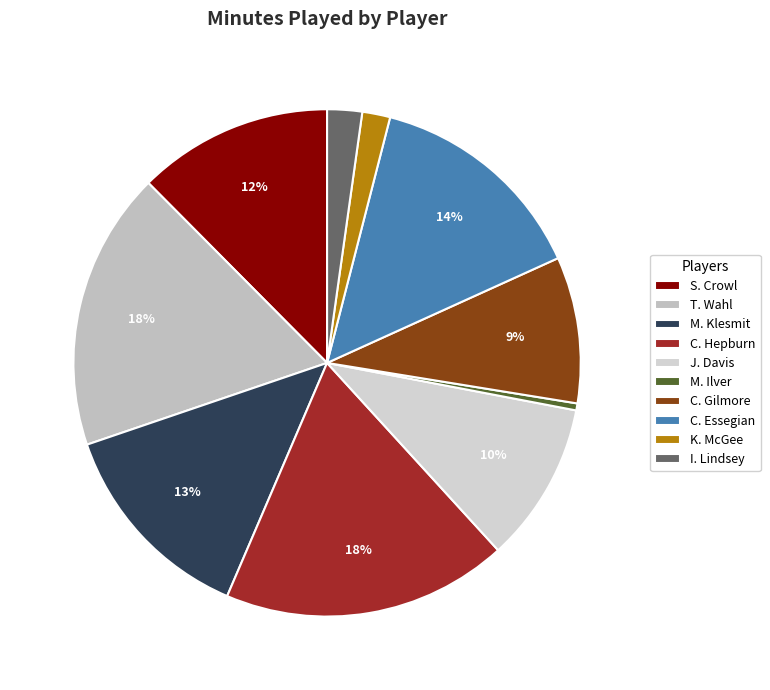

Which slice is the smallest?

M. Ilver